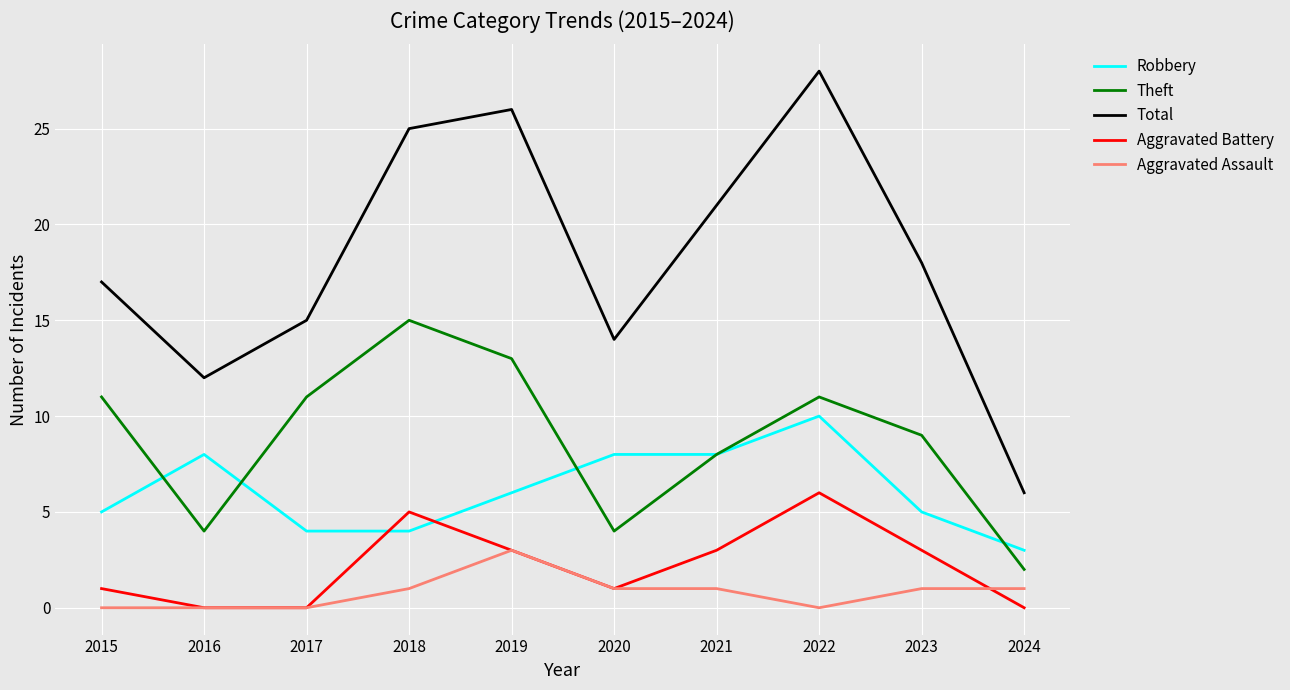

True or false: Total and Aggravated Battery cross at least once.

False